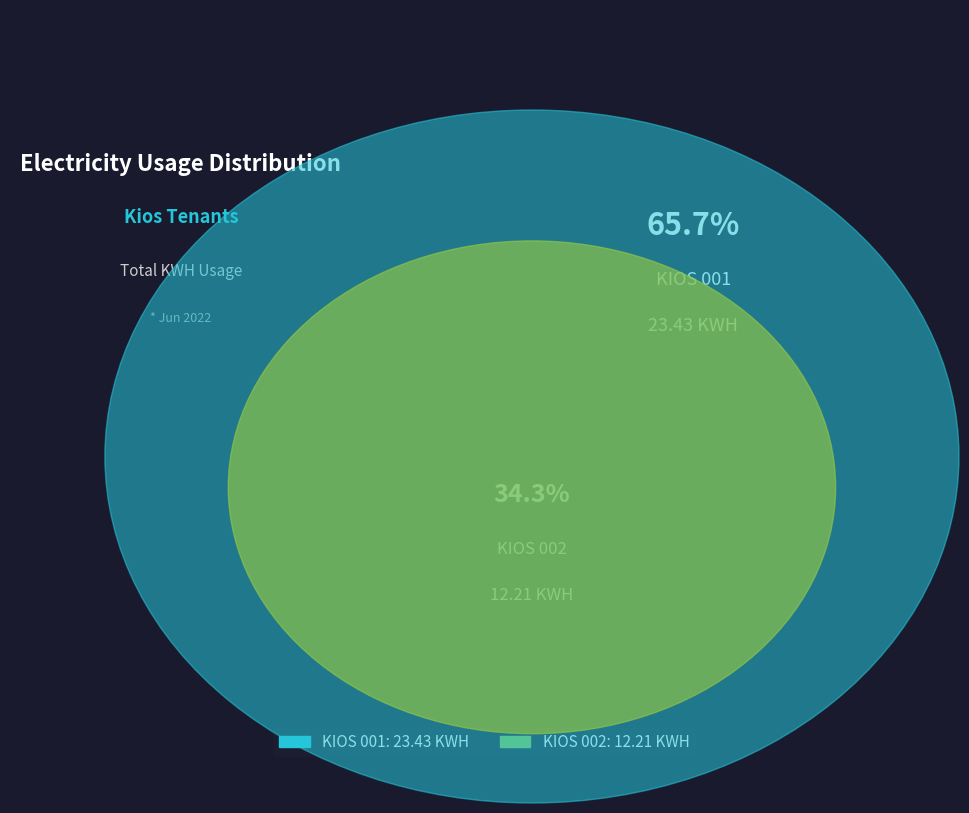

Is it true that KIOS 001 is 66% of the pie?

True